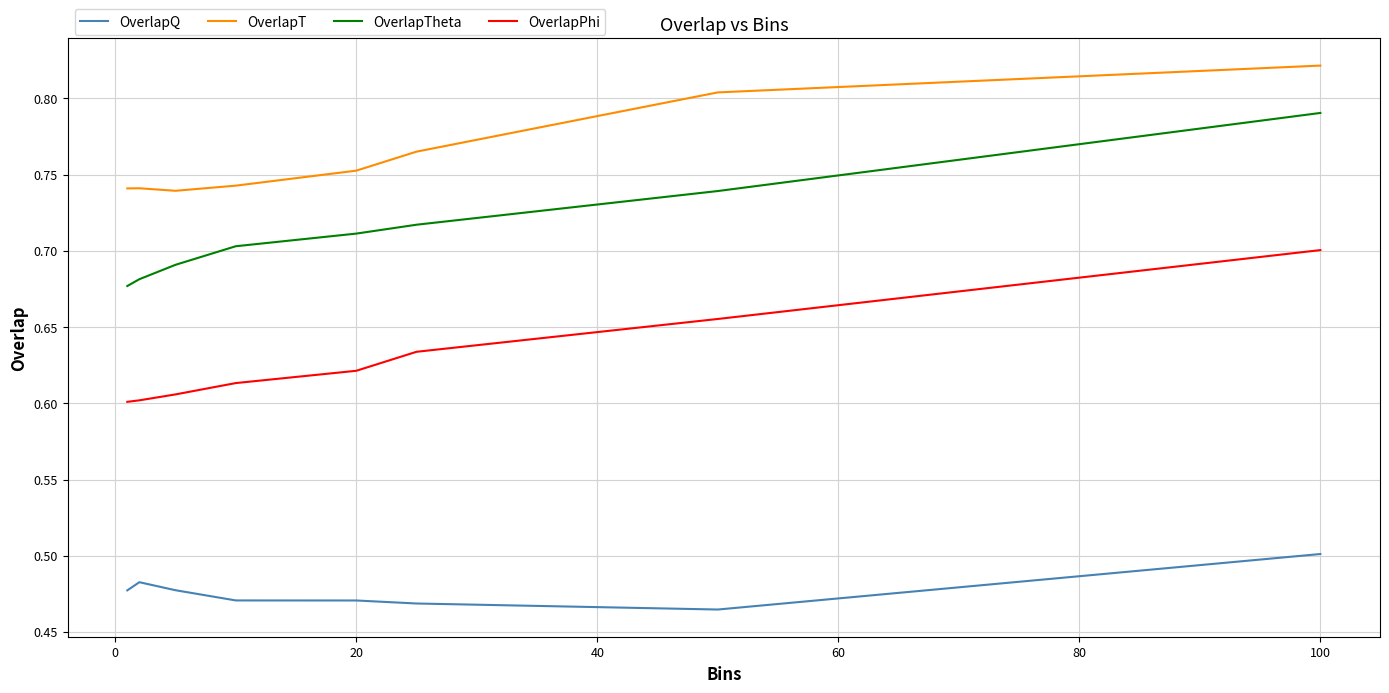

Does the chart display data point markers on the line(s)?

No